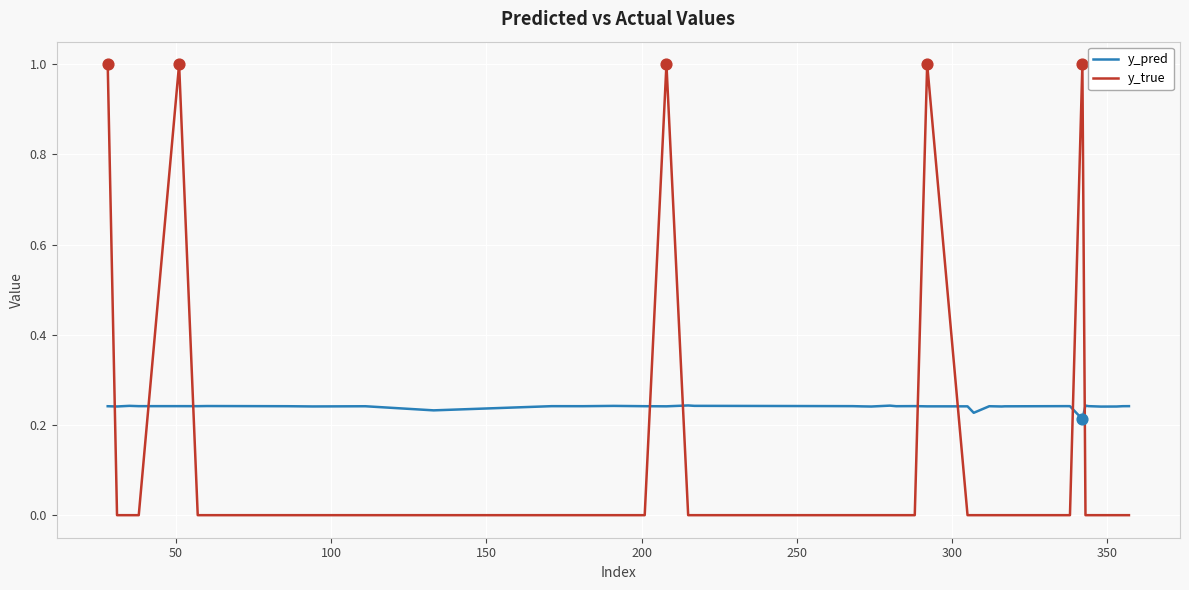

Which series has the largest range (max minus min)?

y_true